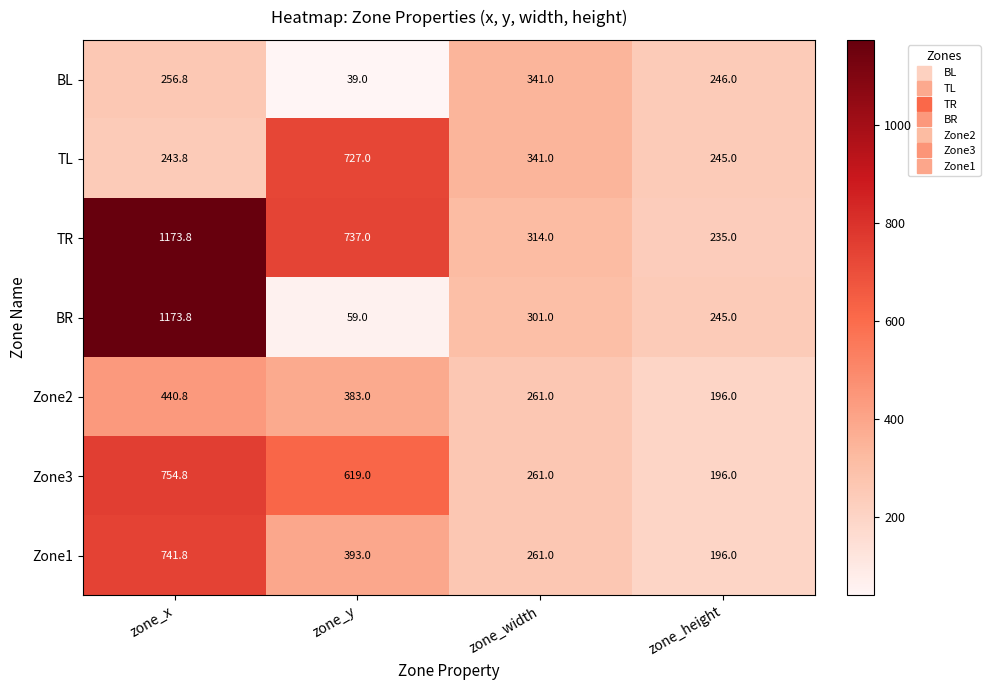

How many values in the BL series are below 256?

2